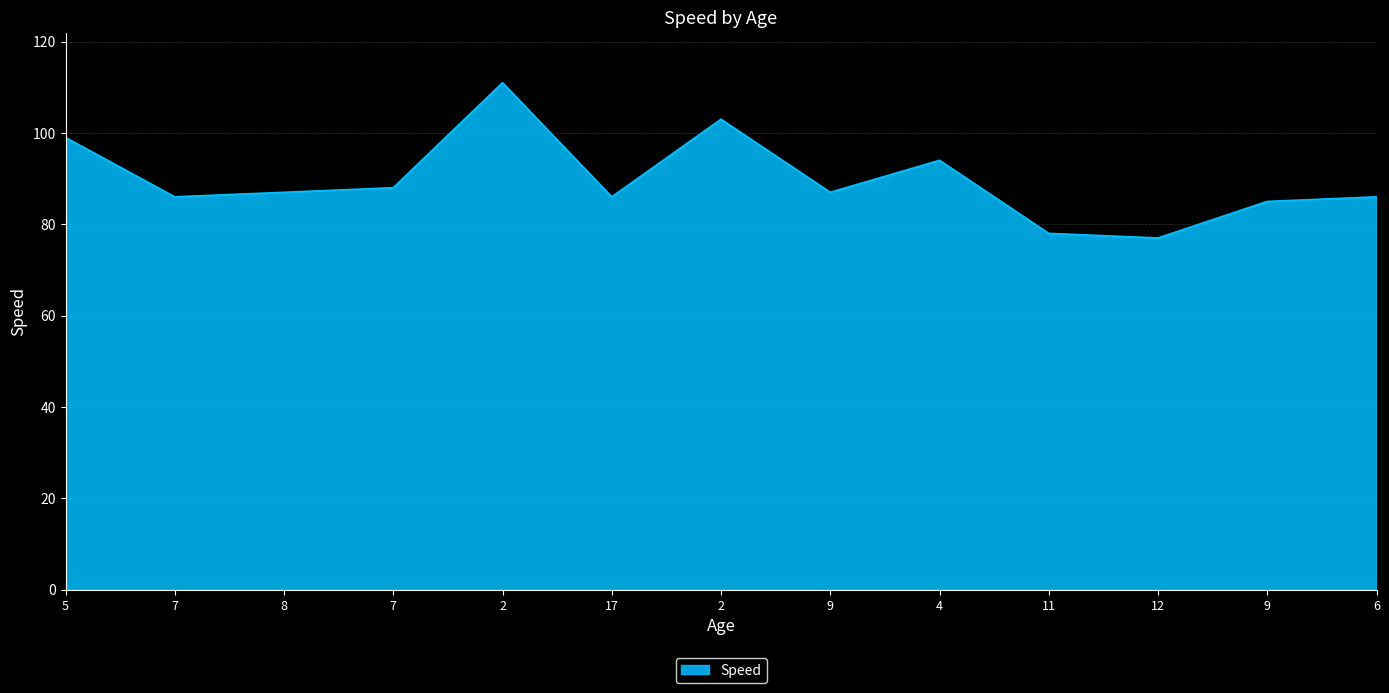

List the labels in order of value, smallest first.

12, 11, 9, 7, 17, 6, 8, 9, 7, 4, 5, 2, 2